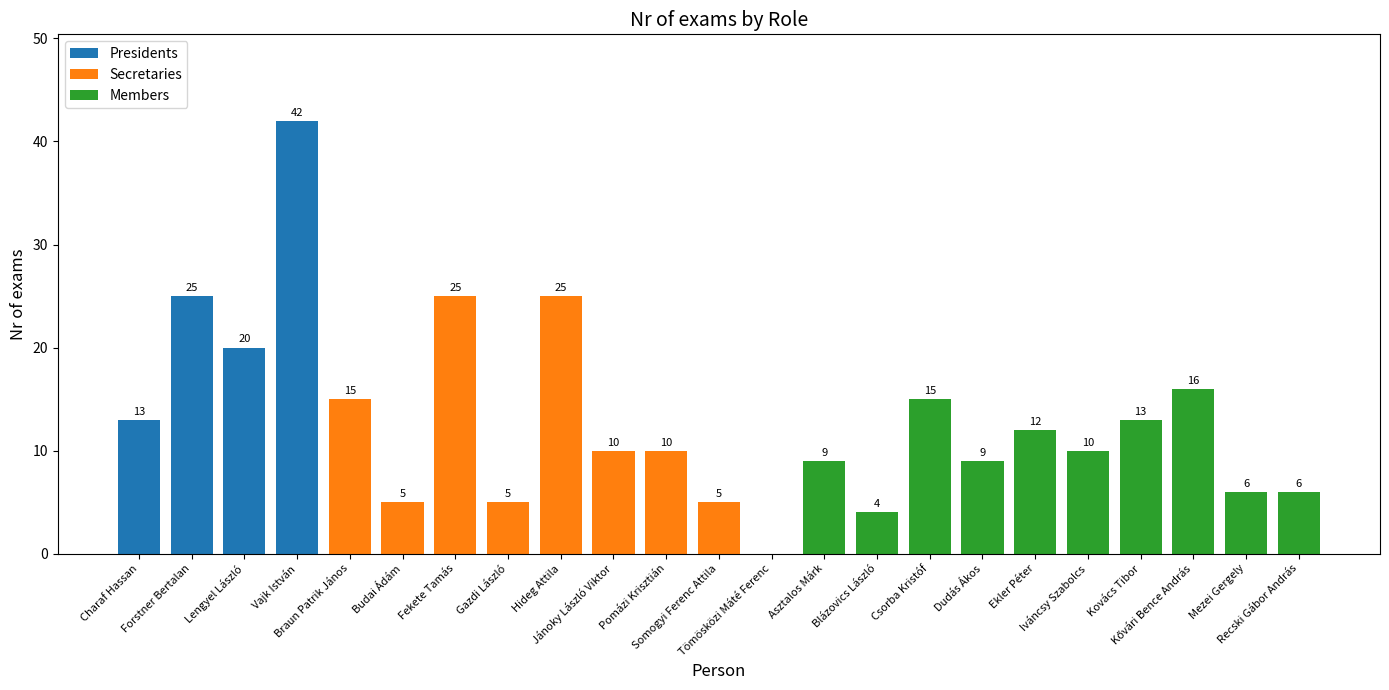

What is the highest value of the Presidents series?

42